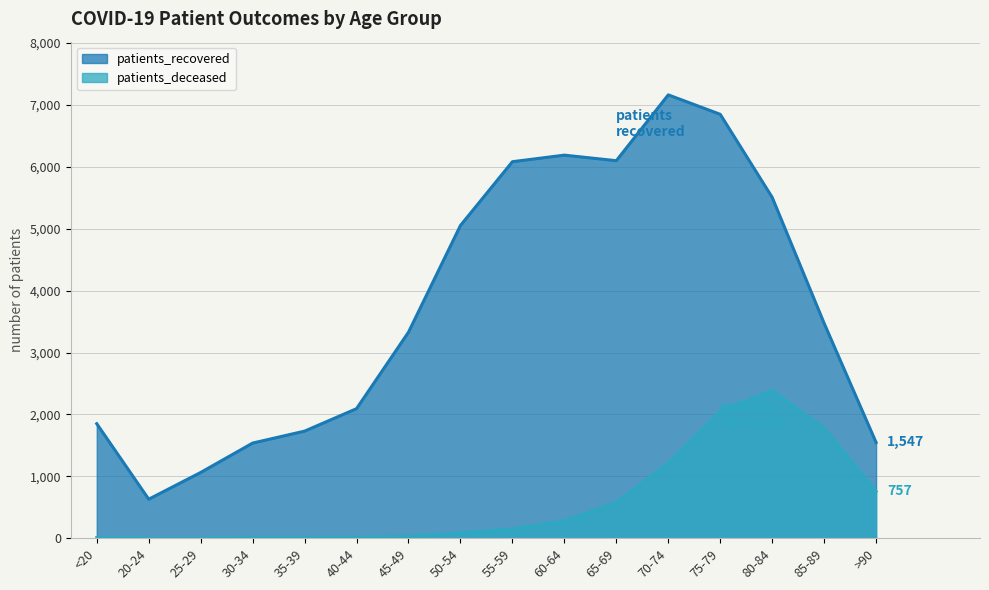

How many interior local valleys does the patients_recovered series have?

2